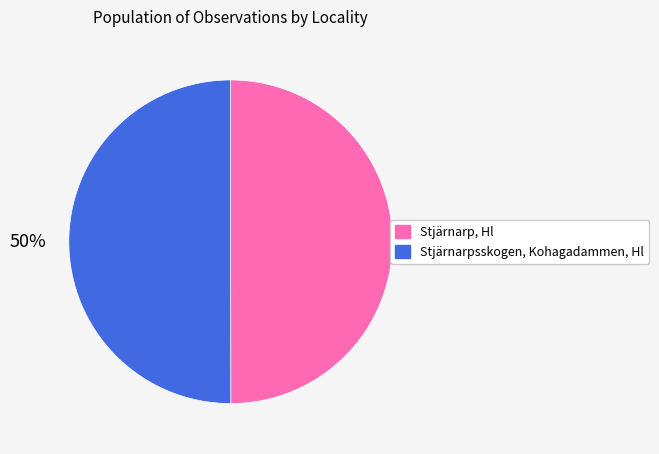

What is the ratio of the value at Stjärnarp, Hl to the value at Stjärnarpsskogen, Kohagadammen, Hl?

1.0